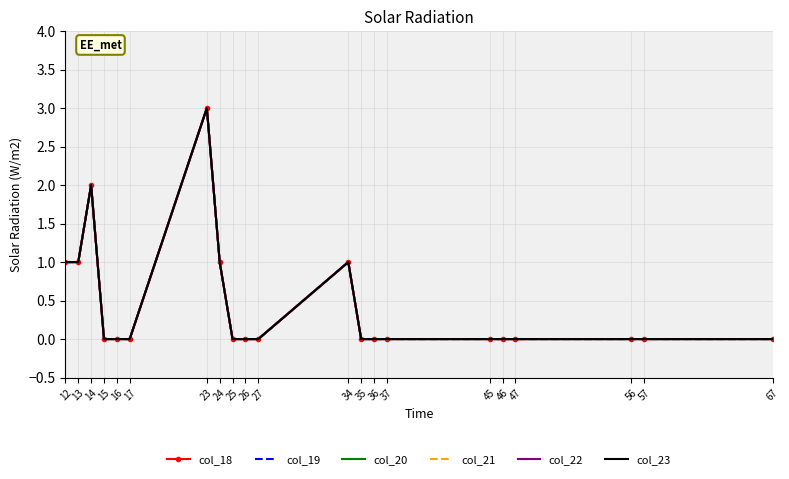

What is the sum of all col_18 values?

9